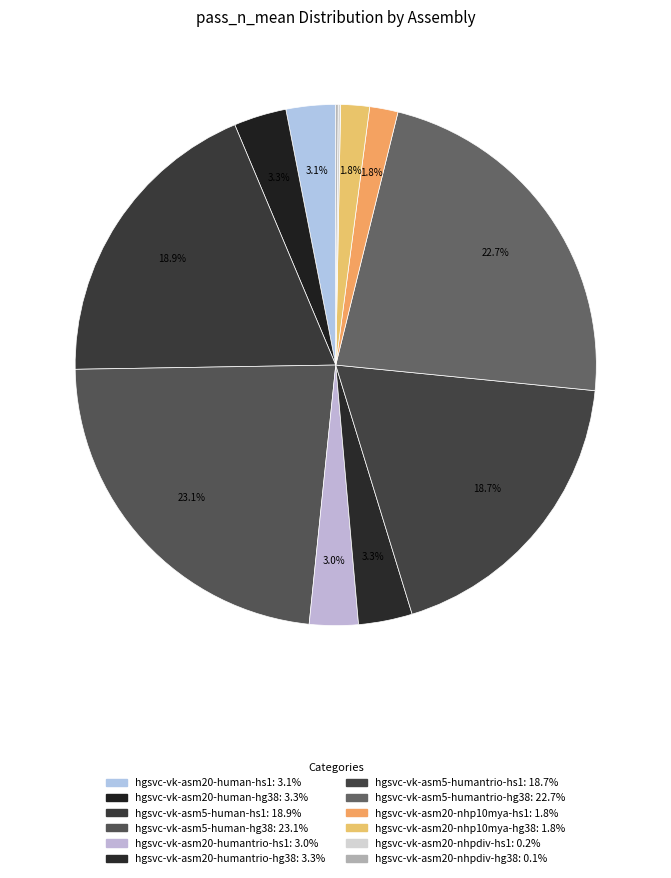

Which slice is the largest?

hgsvc-vk-asm5-human-hg38